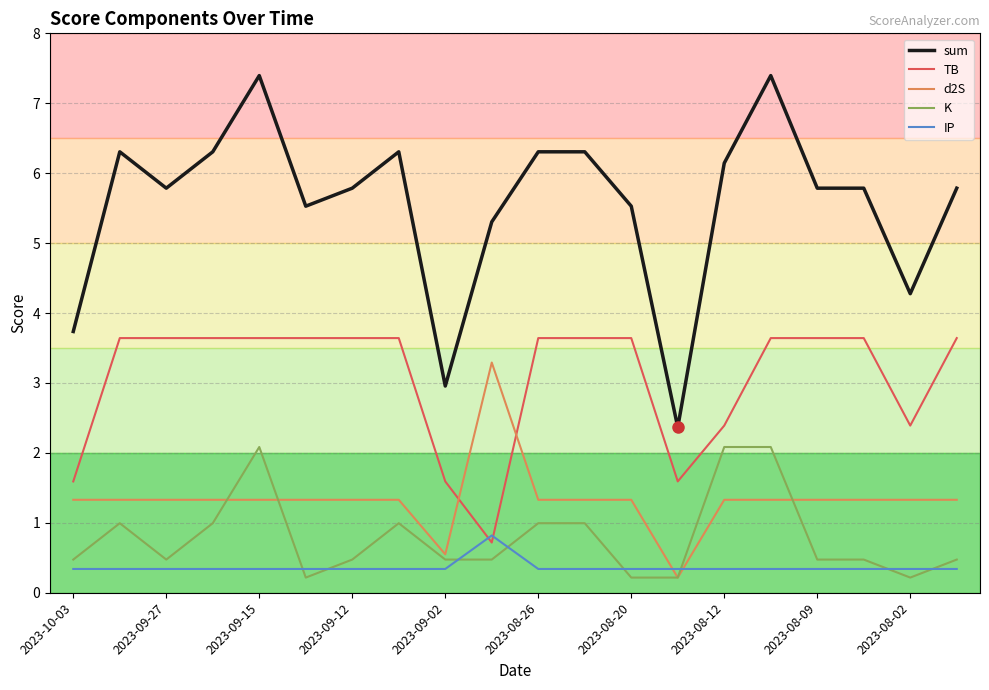

Count the number of data series in this chart.

5